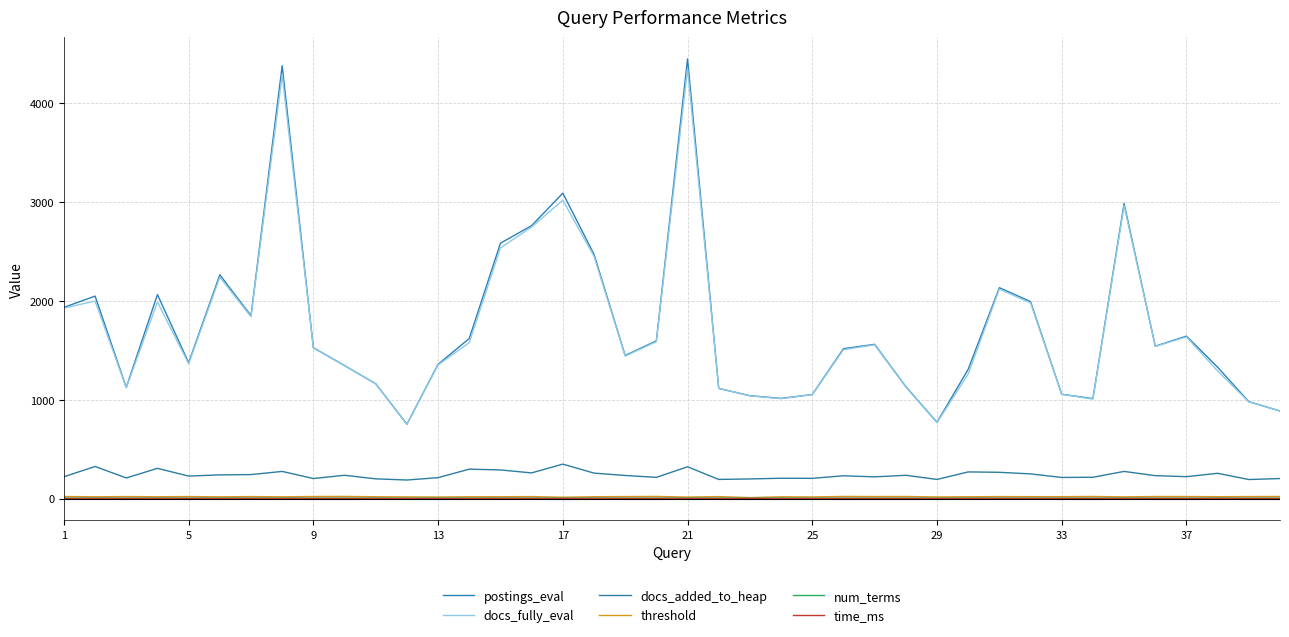

What are all the series names shown in the legend?

postings_eval, docs_fully_eval, docs_added_to_heap, threshold, num_terms, time_ms